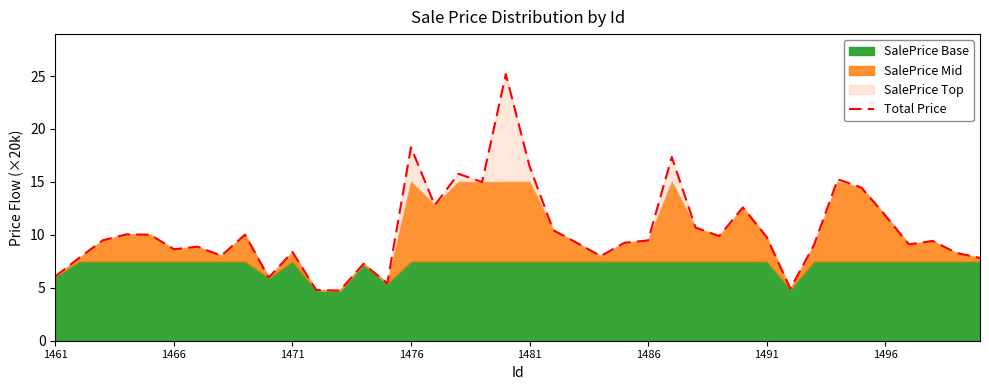

How many data points does each series have?

40